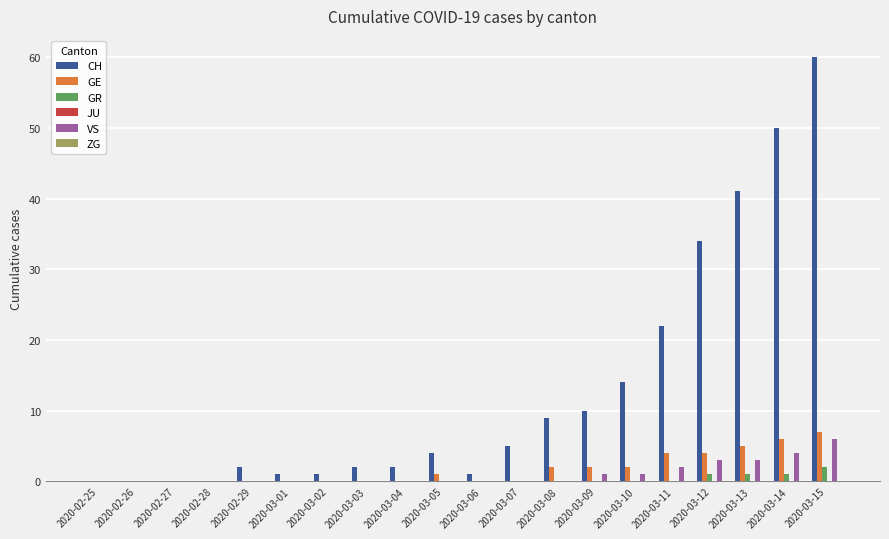

Which series changed the most between 2020-02-29 and 2020-03-13?

CH